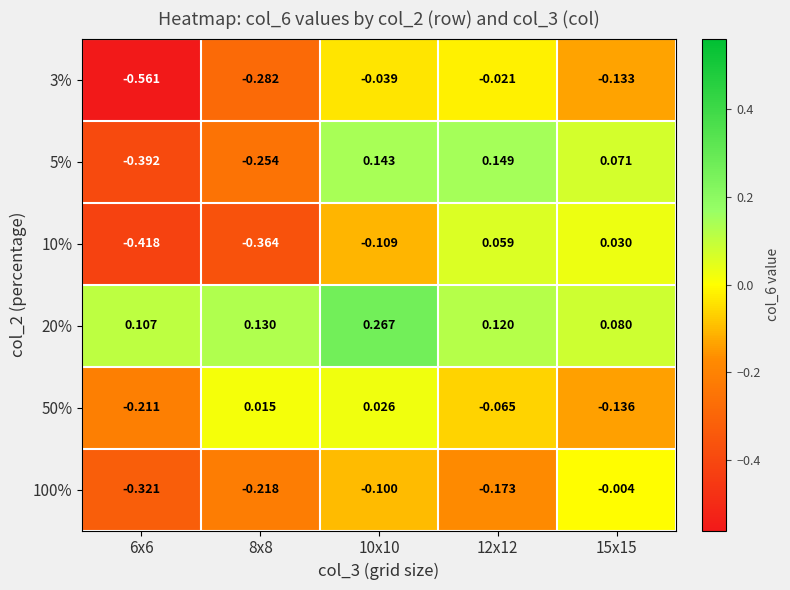

How many data points in 5% are less than 0?

2